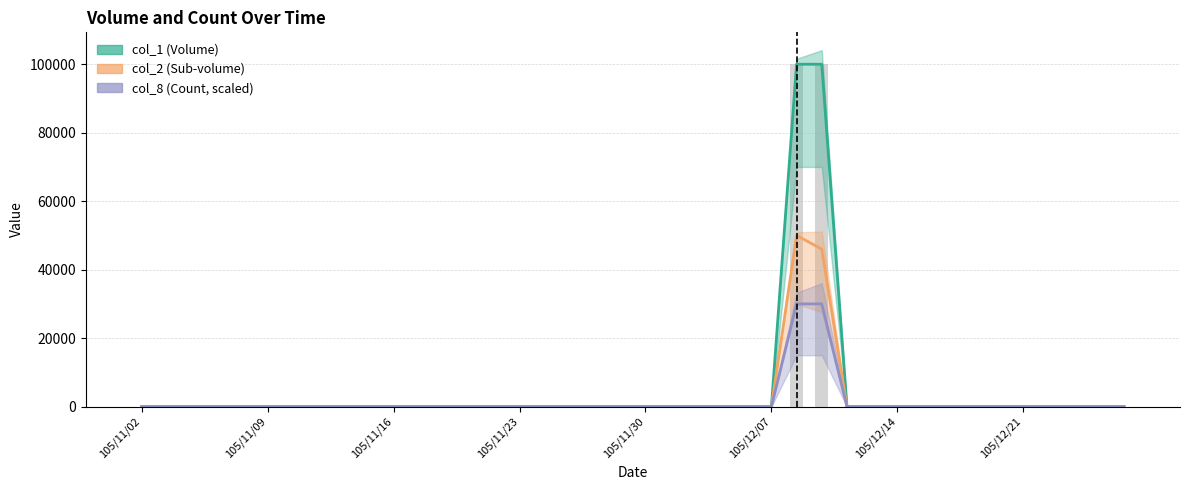

Is the value of col_1 at 105/12/02 greater than the value of col_2 at 105/12/23?

No